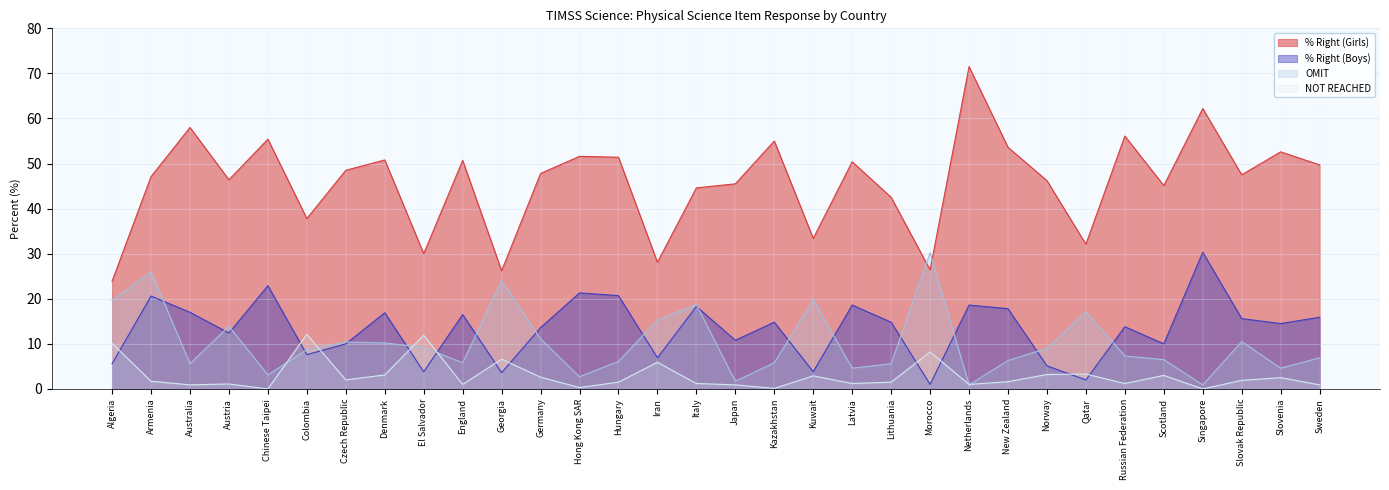

Rank the series by their maximum value, from lowest to highest.

NOT REACHED, OMIT, % Right (Boys), % Right (Girls)